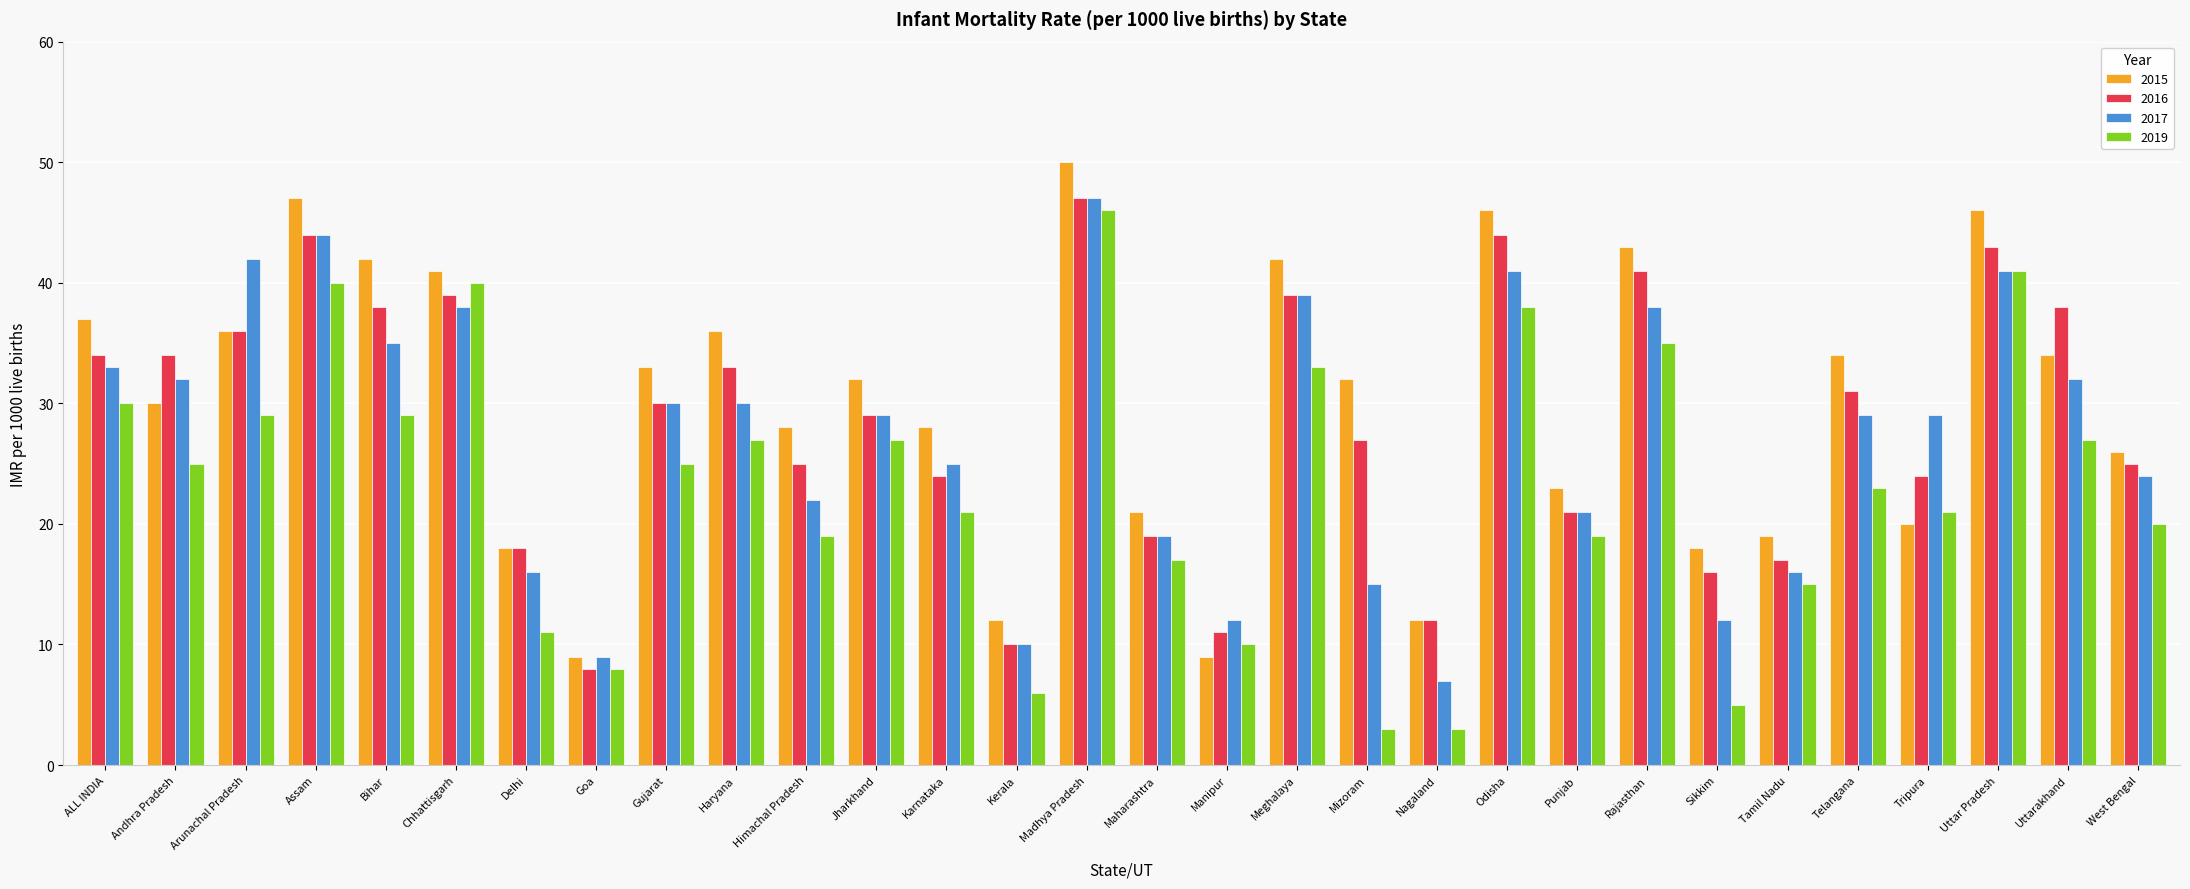

What is the label of the 7th bar from the left?

Delhi